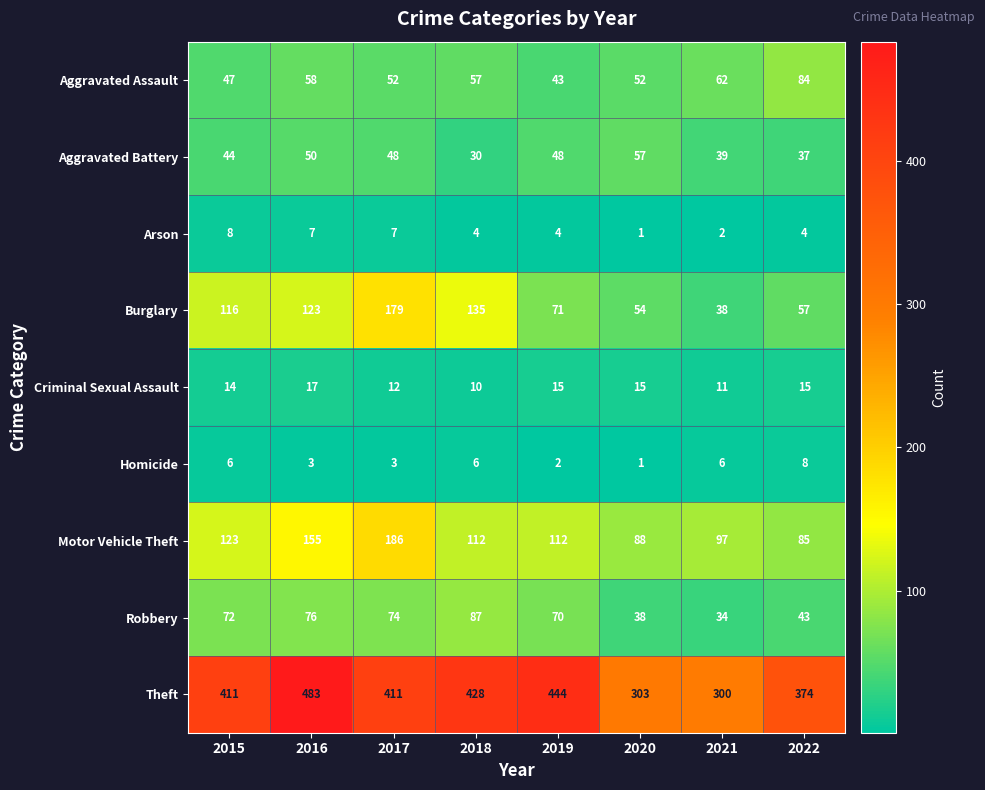

What is the greatest value displayed?

483